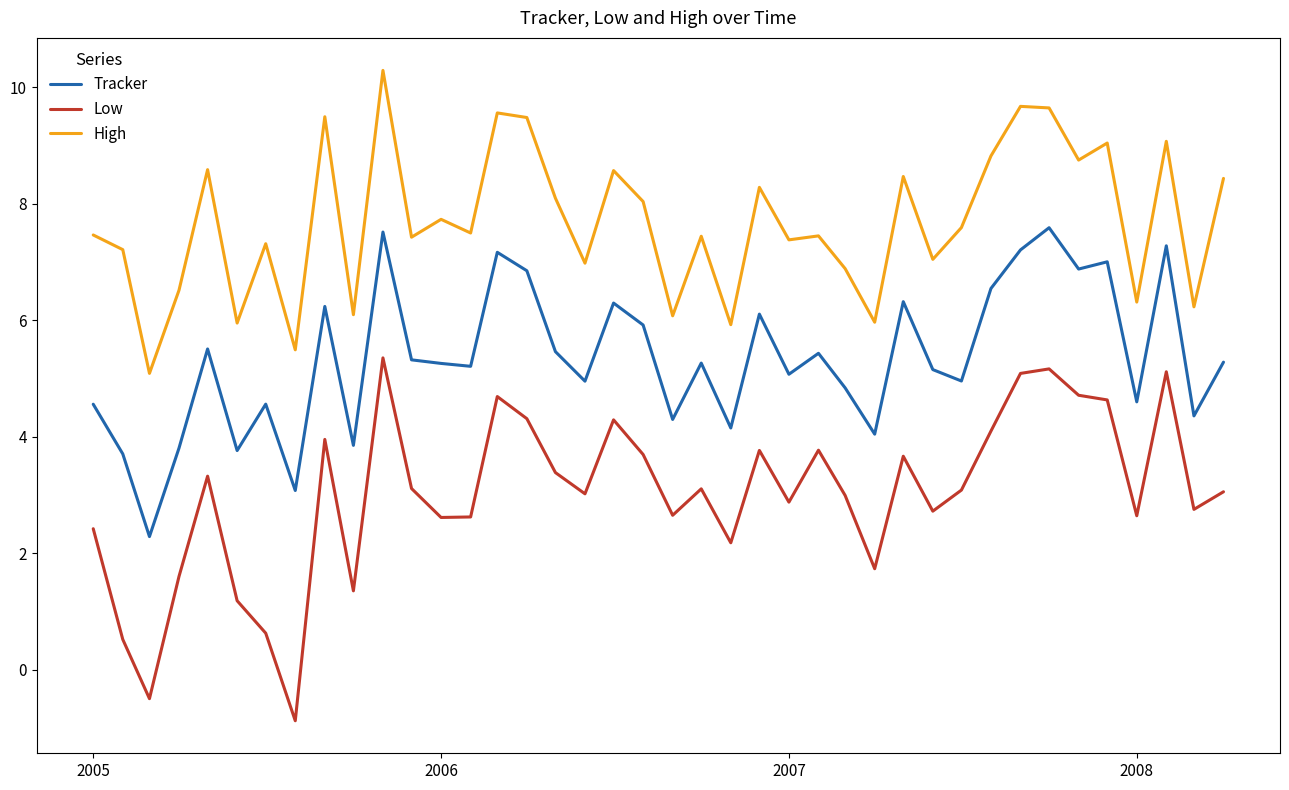

Which series has the largest range (max minus min)?

Low